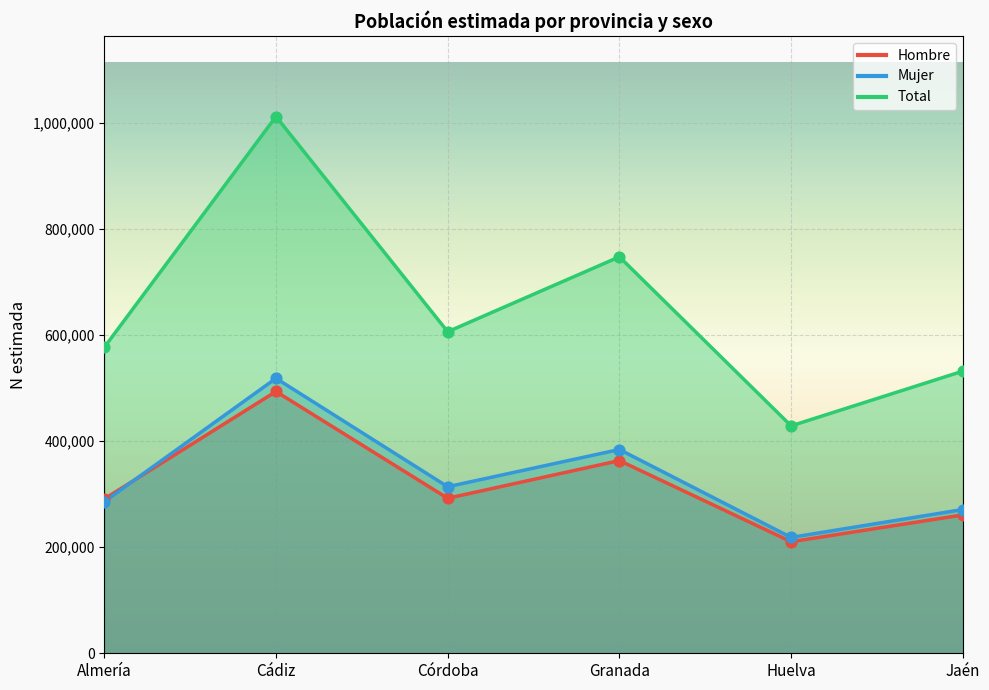

Which series reaches the maximum Y coordinate?

Total (N estimada)